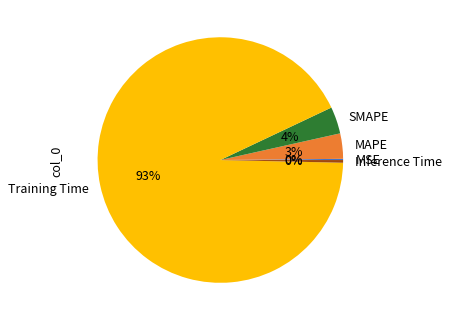

To the nearest percent, what is the combined percentage of Training Time and Inference Time?

93%